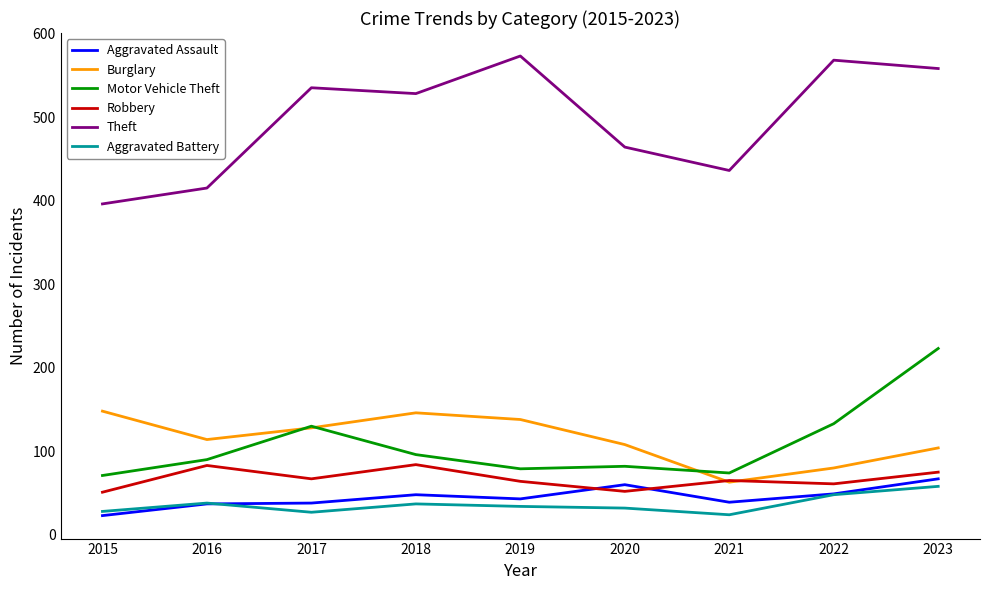

The Burglary series shows 33 at 2022. True or false?

False